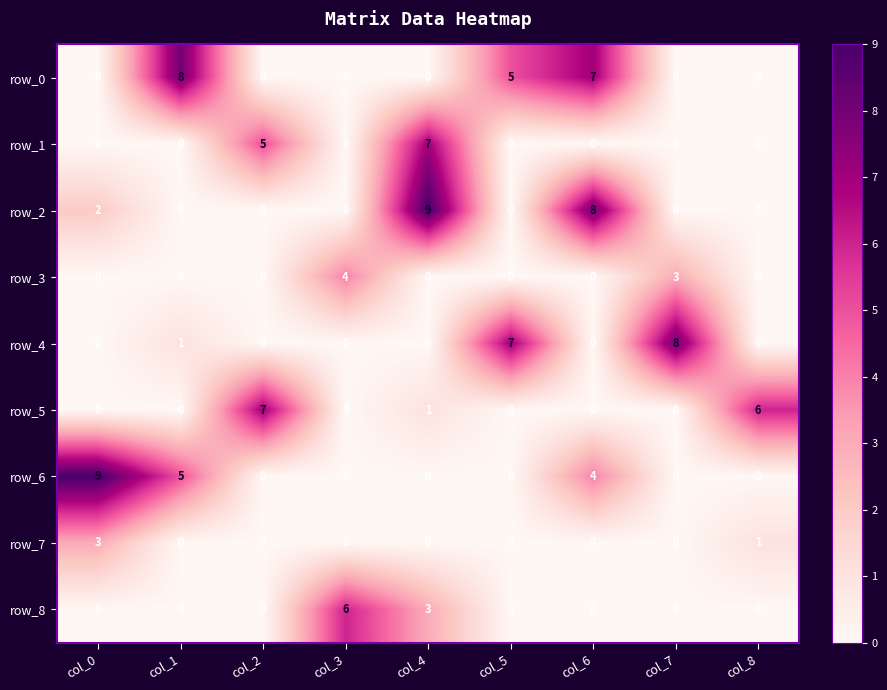

What is the difference between the highest and lowest values at col_7?

8